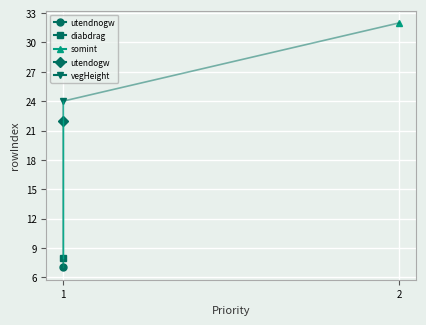

Count the number of data series in this chart.

5